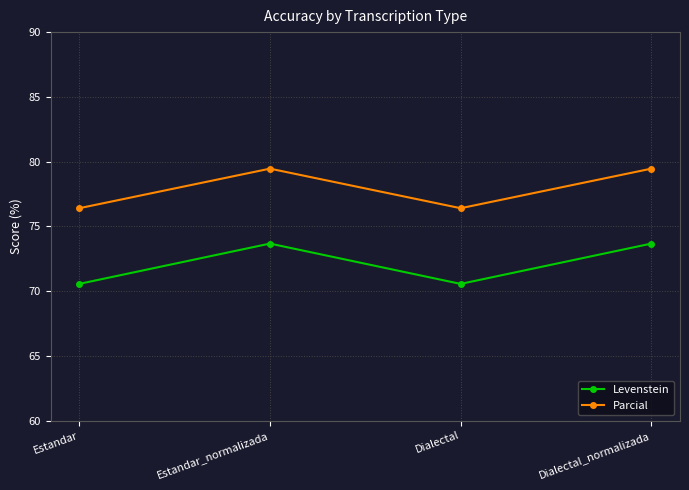

The value of Levenstein at Estandar_normalizada is 73.7. True or false?

True